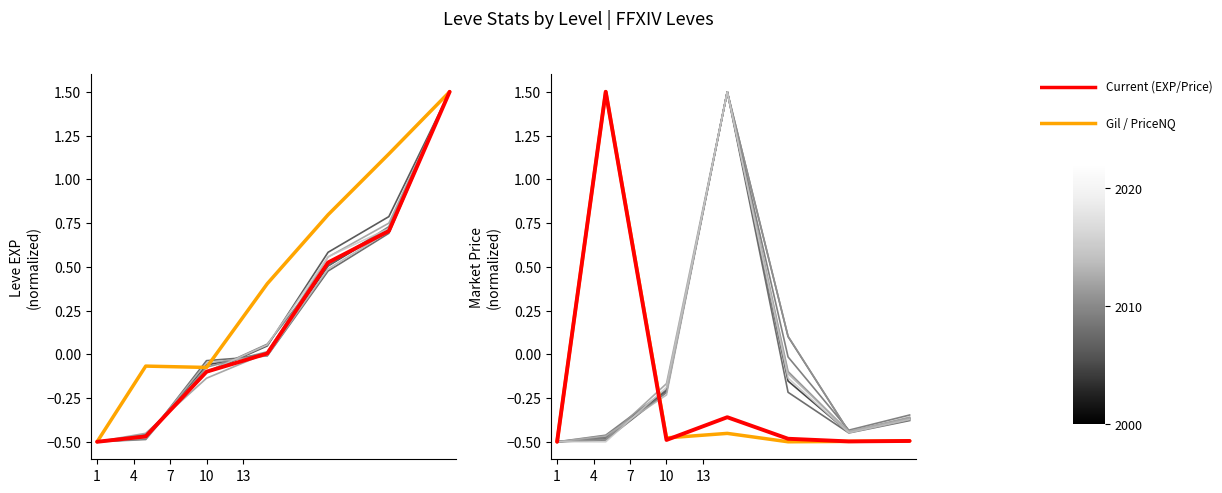

At which label is Leve EXP (normalized) closest to 0?

10